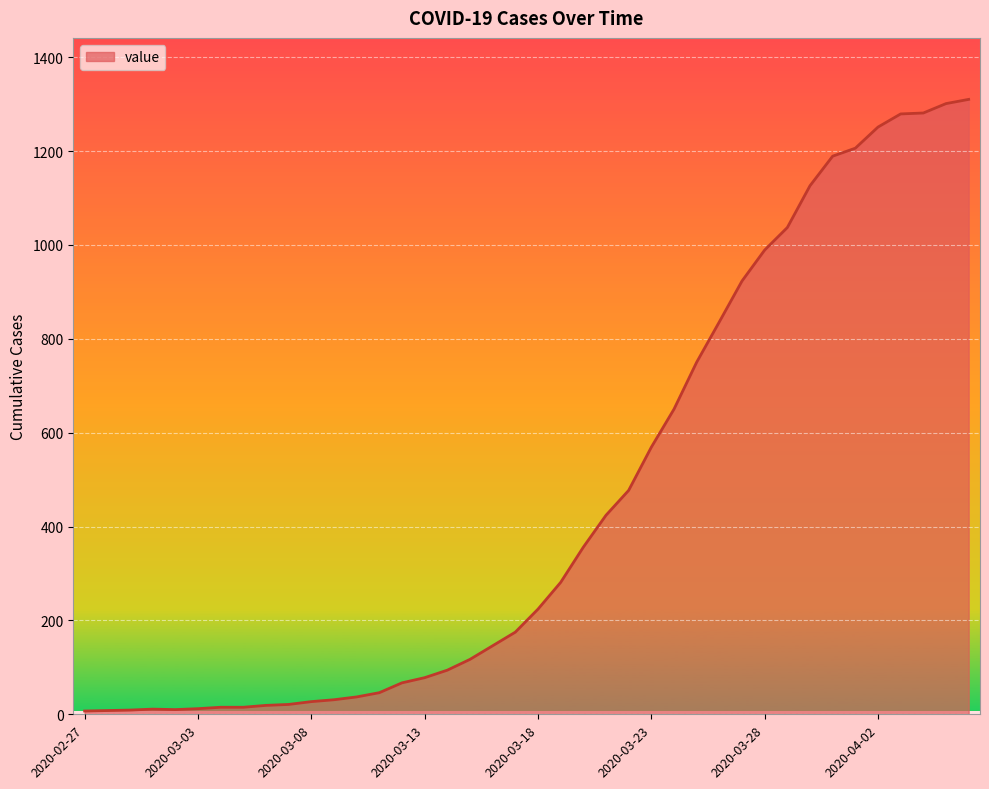

What is the difference between the maximum and minimum values?

1303